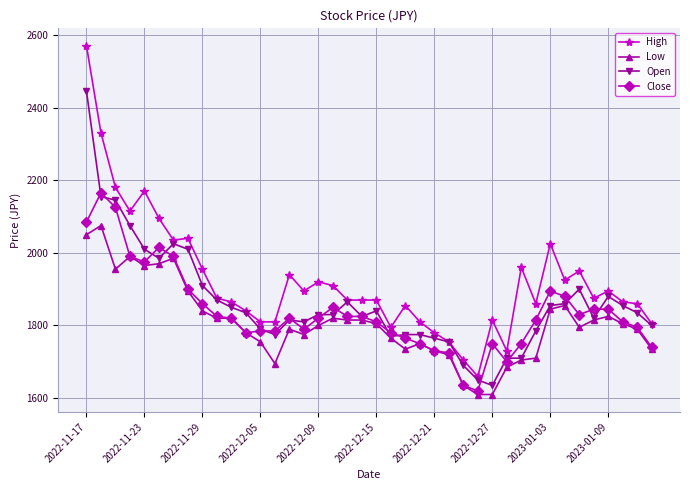

What is the average value of the Close series?

1838